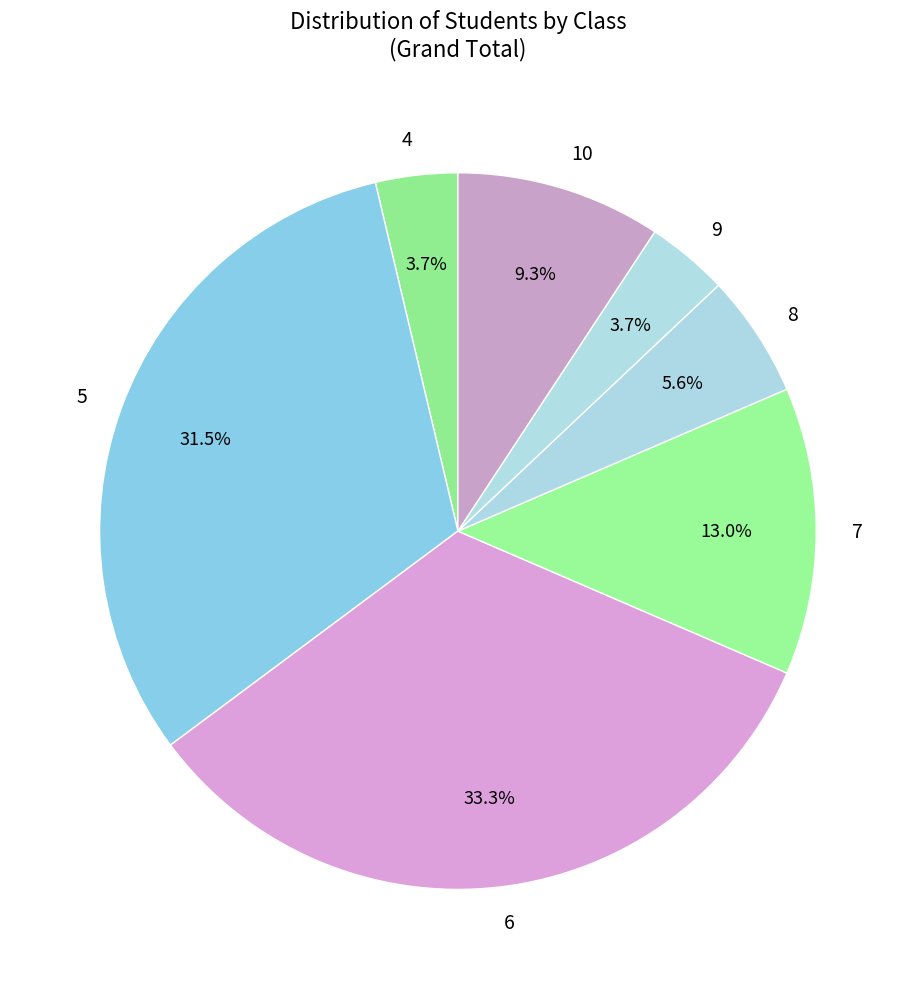

Does 6 represent more than half of the total?

No